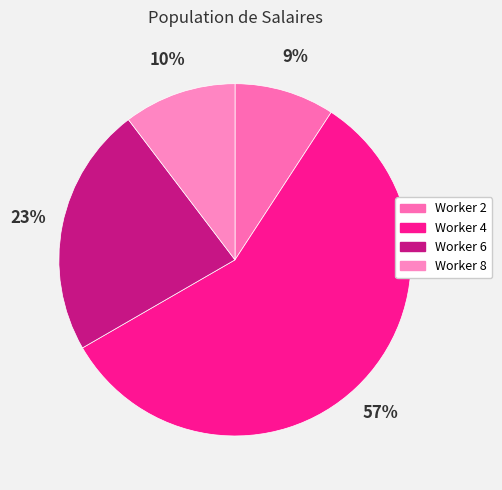

Which category accounts for the majority?

Worker 4